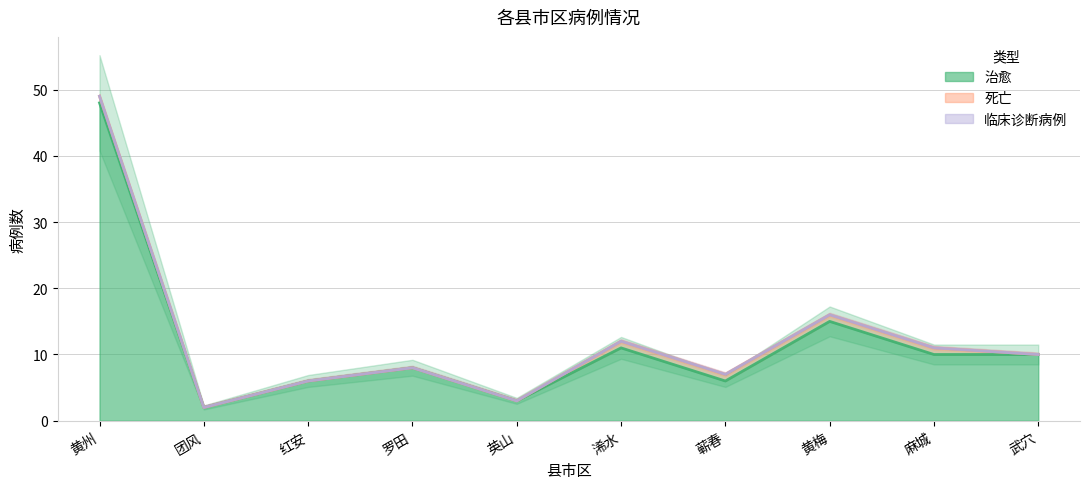

At which label does 治愈 reach its peak?

黄州